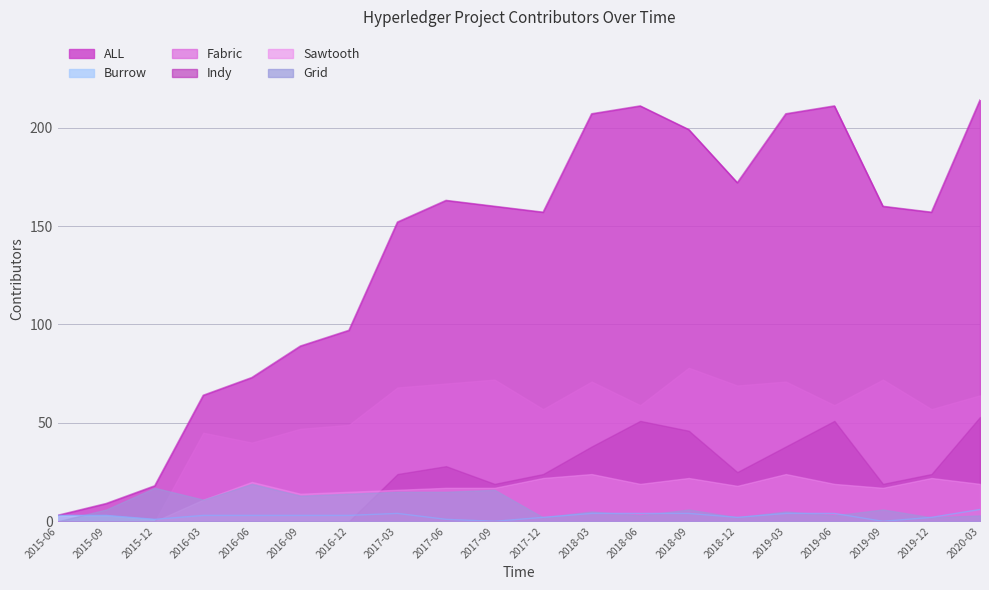

True or false: Grid has more than 2 points higher than both neighbors.

True